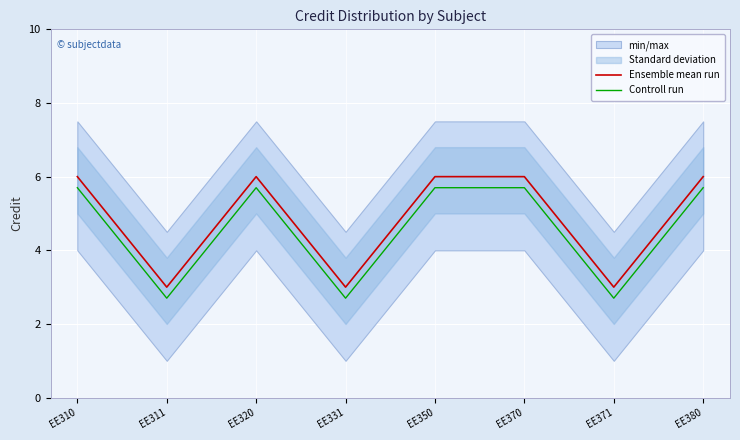

True or false: Ensemble mean run and Controll run cross at least once.

False